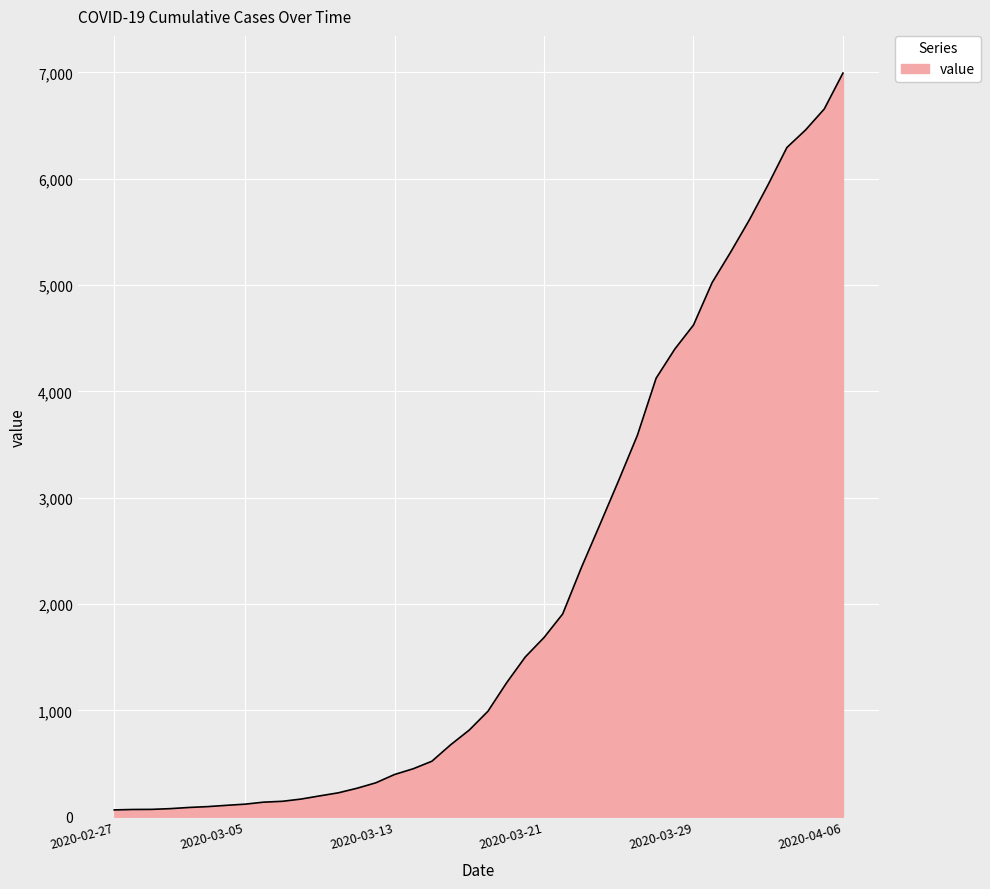

What is the difference between the maximum and minimum values?

6930